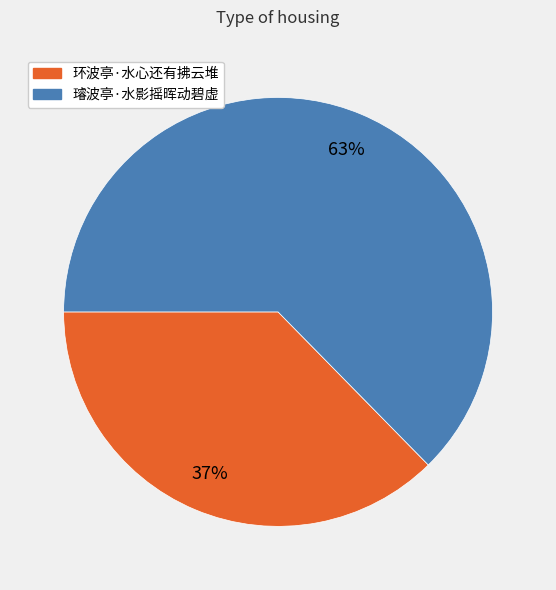

Which category has the smallest portion of the pie?

环波亭·水心还有拂云堆